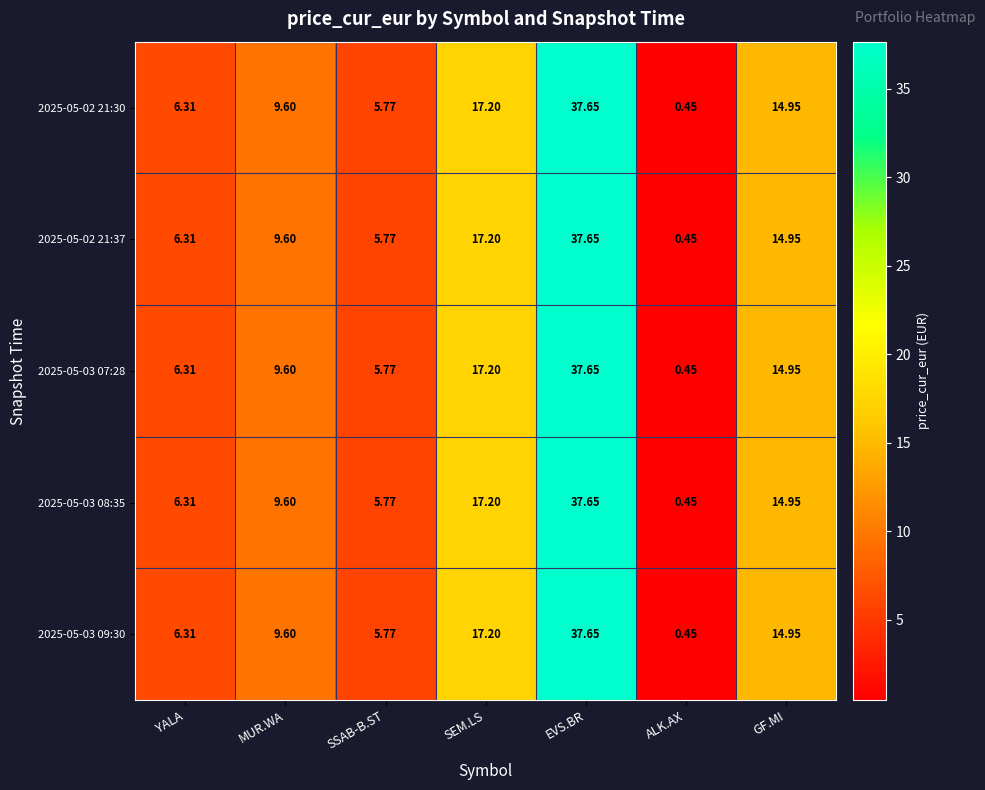

At which category is the sum across all series the highest?

EVS.BR